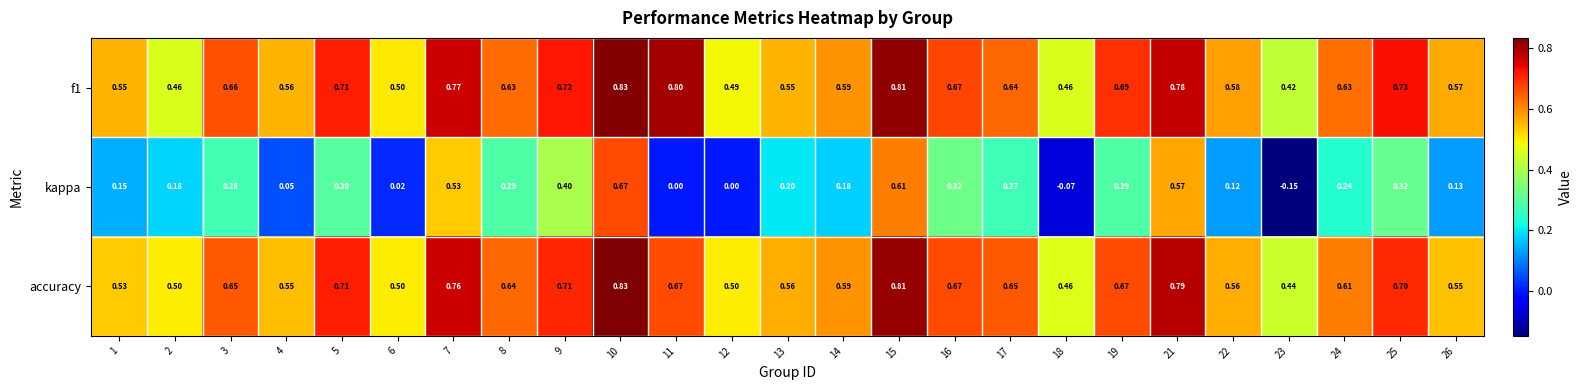

What is the difference between the highest and lowest values at 14?

0.4